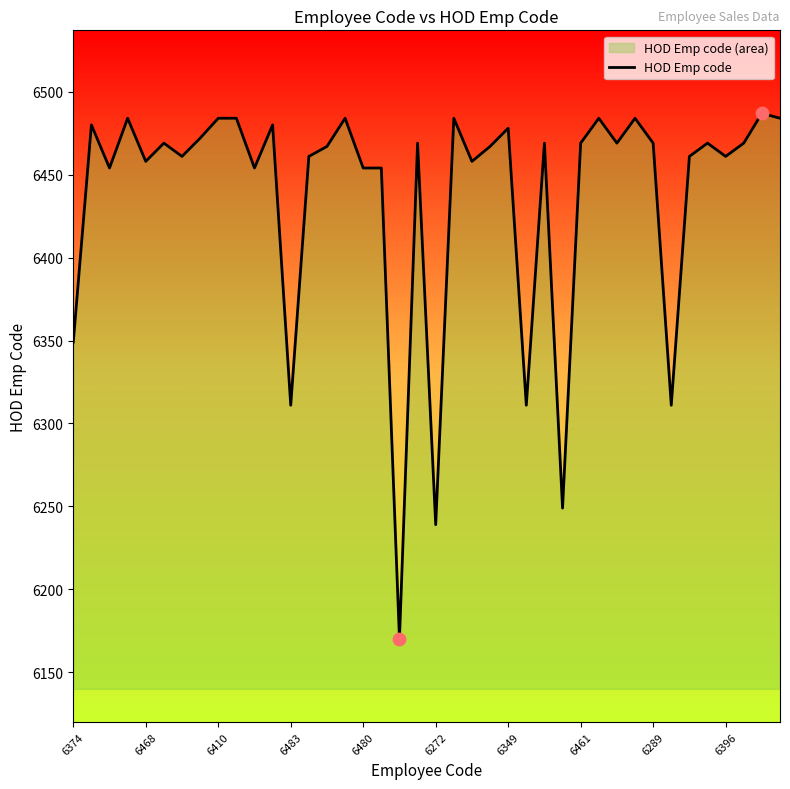

Which has a higher value, 6396 or 6461?

6461